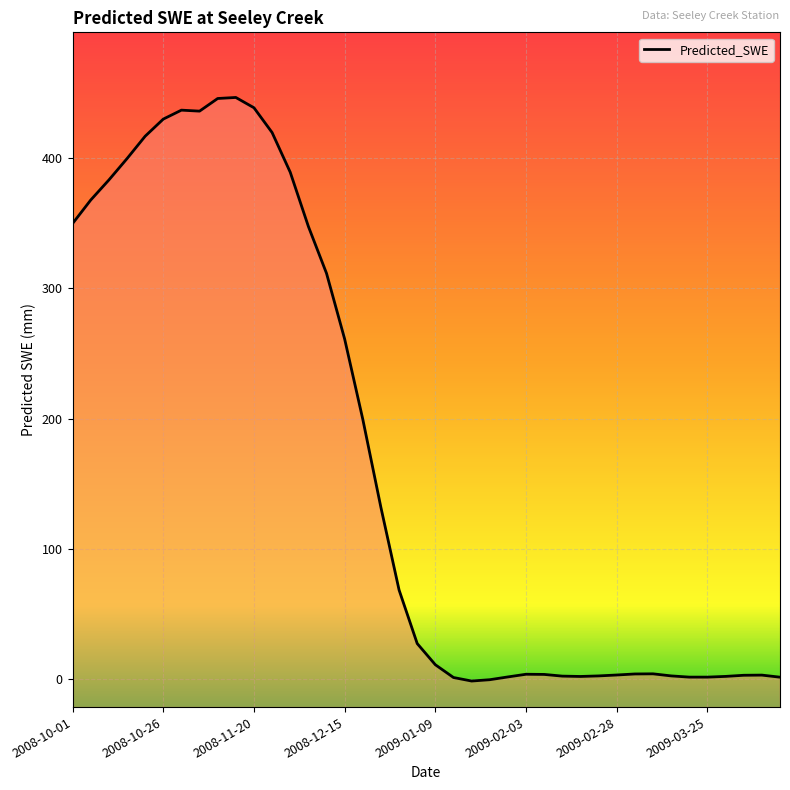

What position from the left is 2008-10-16?

4